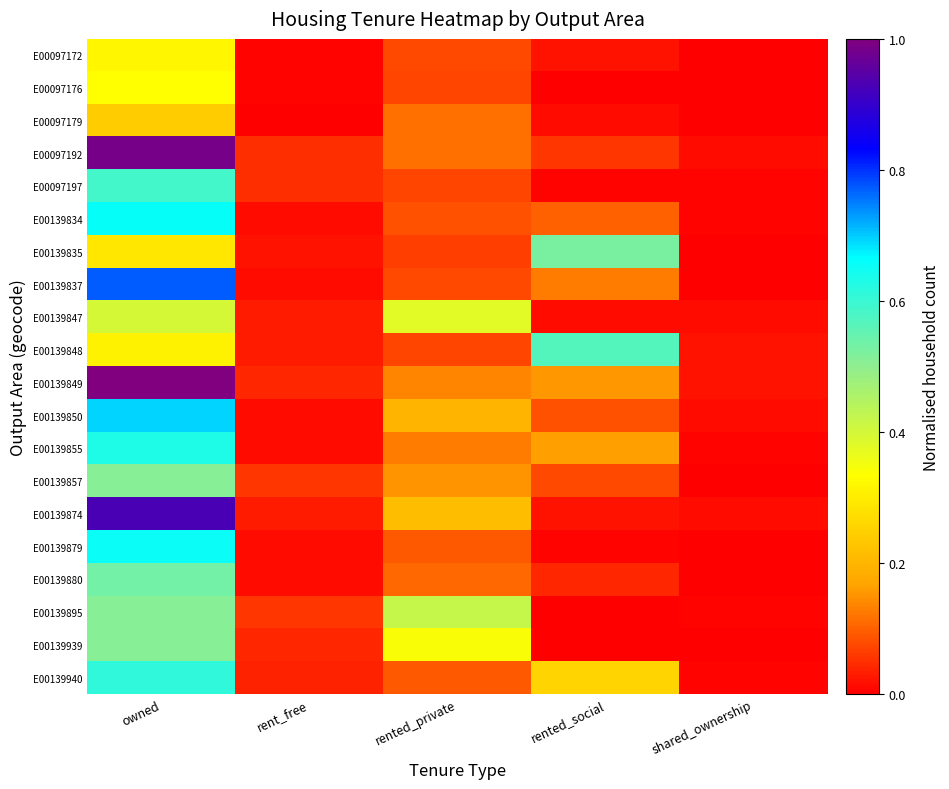

Which series changed the most between owned and rent_free?

E00139849